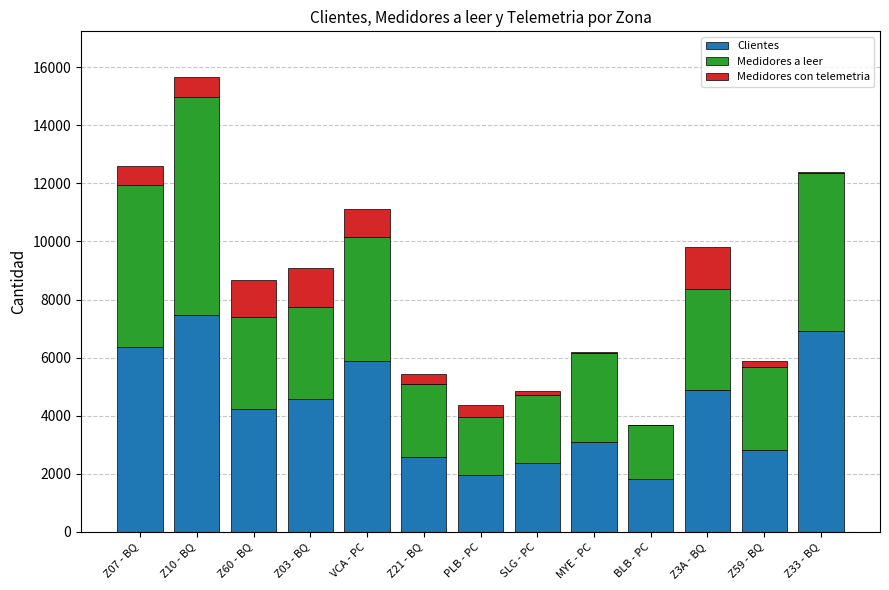

What is the highest value of the Clientes series?

7478